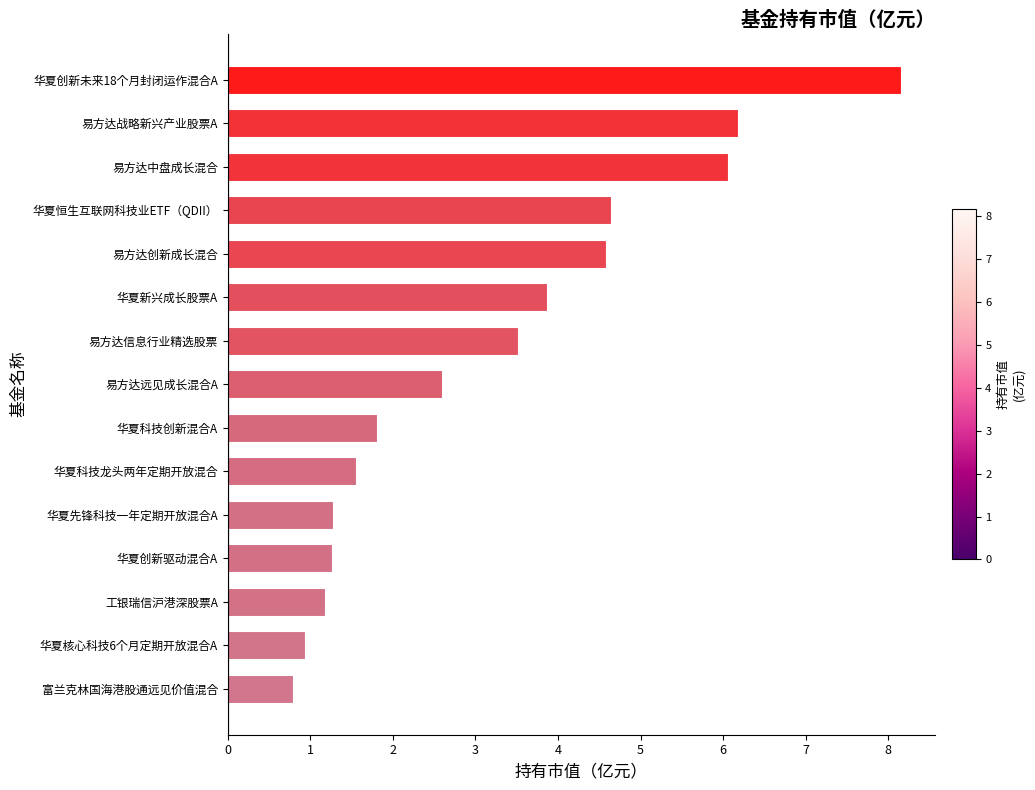

Does the chart contain any negative values?

No